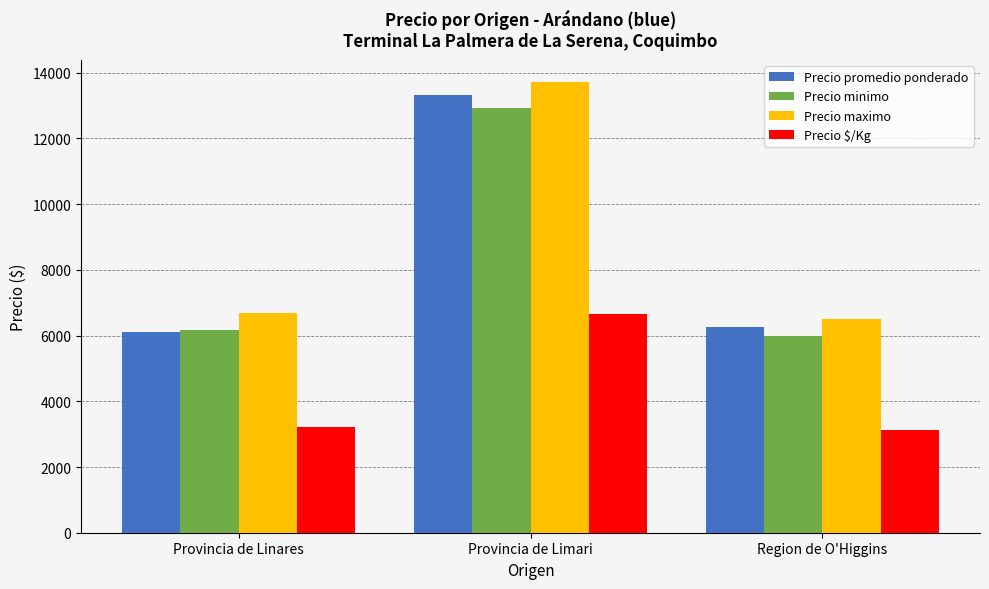

Reading right to left, transcribe all the data shown in this chart.

Precio promedio ponderado: Region de O'Higgins=6250	Provincia de Limari=13315	Provincia de Linares=6125
Precio minimo: Region de O'Higgins=6000	Provincia de Limari=12921	Provincia de Linares=6181
Precio maximo: Region de O'Higgins=6500	Provincia de Limari=13710	Provincia de Linares=6681
Precio $/Kg: Region de O'Higgins=3125	Provincia de Limari=6657	Provincia de Linares=3215